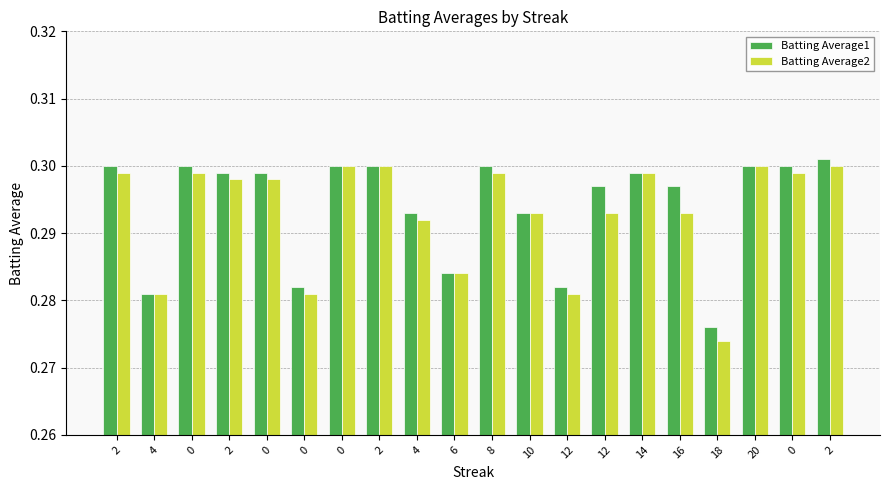

Which series changed the most between 0 and 0?

Batting Average1